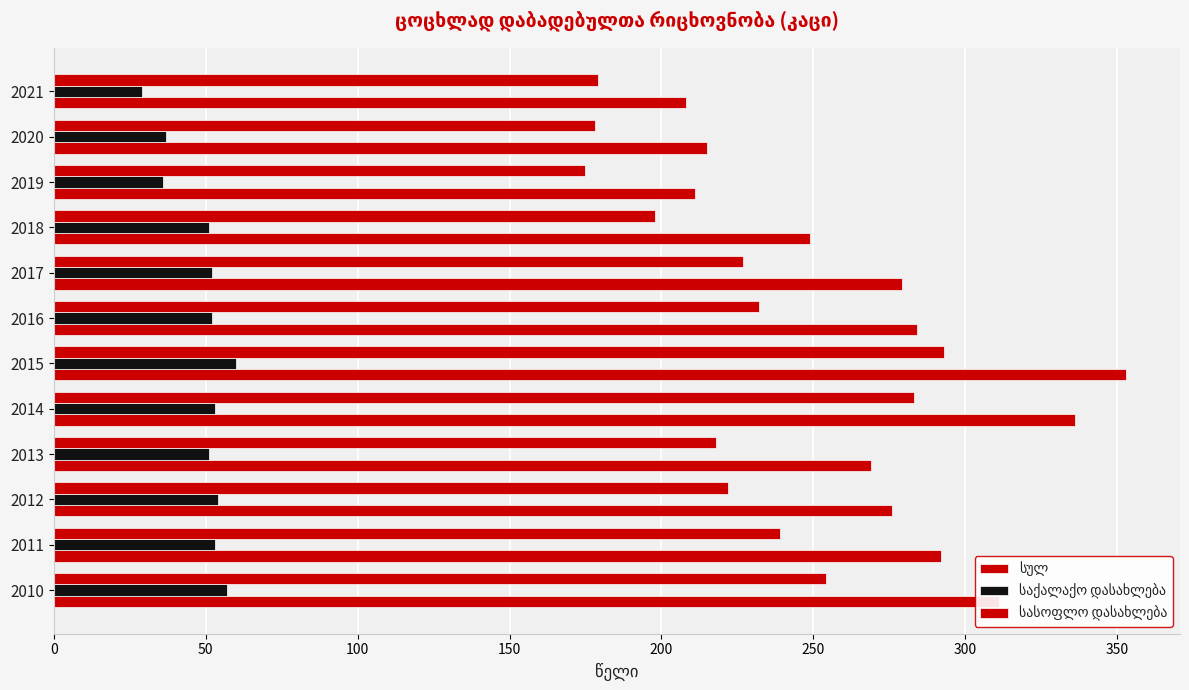

Rank the series at 2013 from lowest to highest value.

საქალაქო დასახლება, სასოფლო დასახლება, სულ